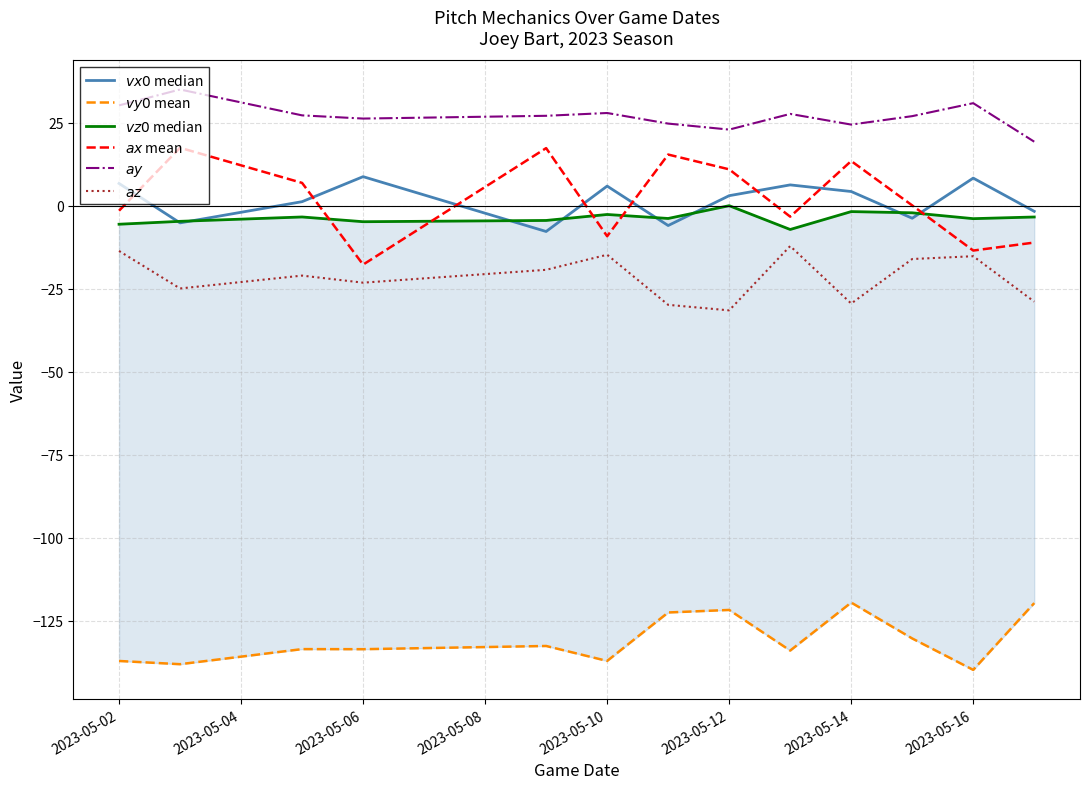

Rank the series by their maximum value, from lowest to highest.

$vy0$ mean, $az$, $vz0$ median, $vx0$ median, $ax$ mean, $ay$